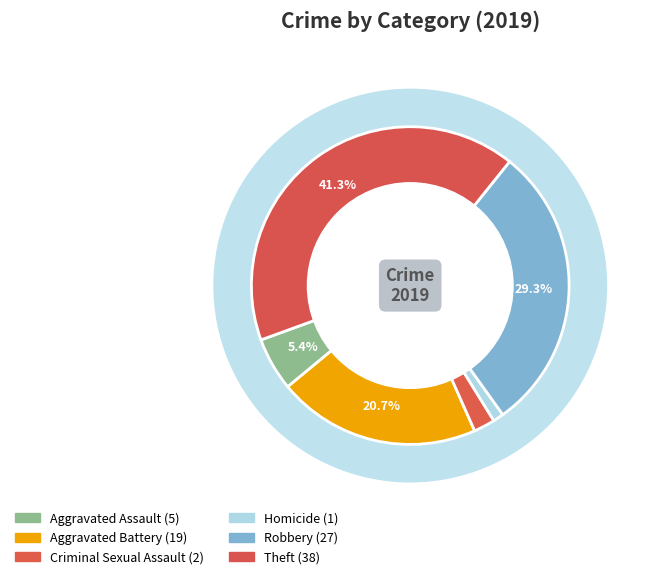

How many slices are in this pie chart?

6